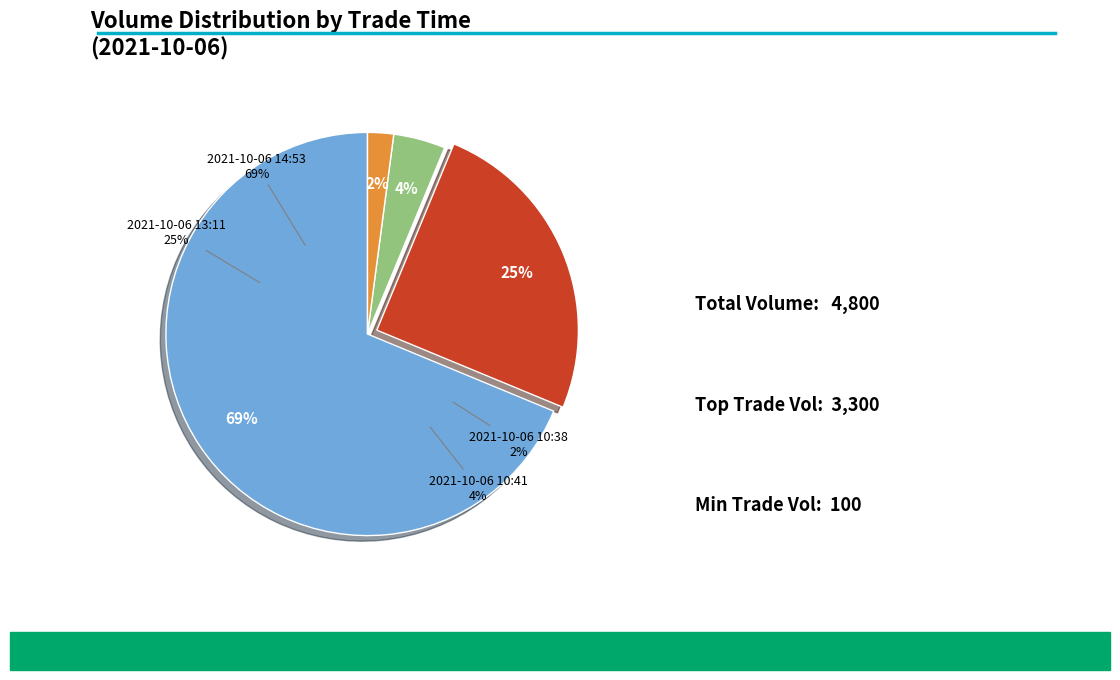

Do 2021-10-06 10:38 and 2021-10-06 14:53 together represent more than half of the pie?

Yes